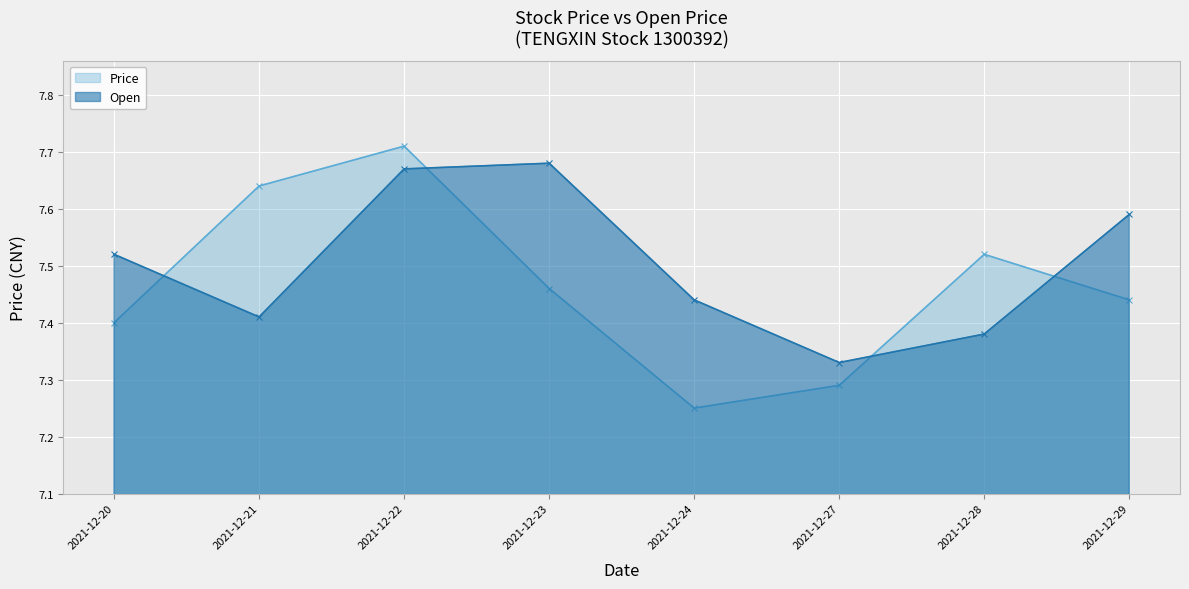

What is the sum of all Open values?

60.0